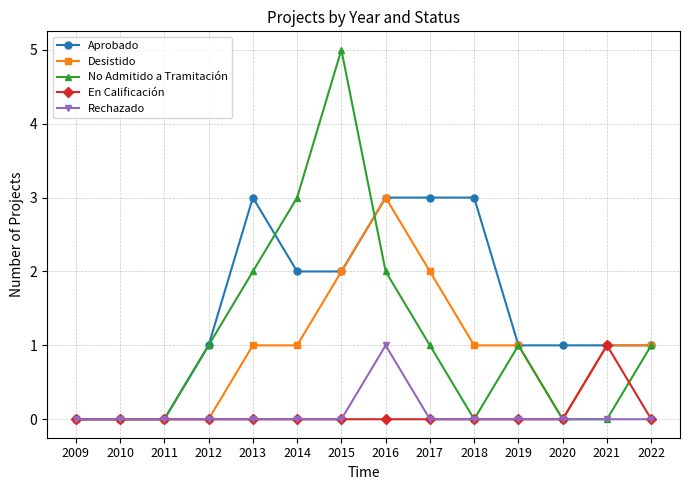

Reading right to left, transcribe all the data shown in this chart.

Aprobado: 2022=1	2021=1	2020=1	2019=1	2018=3	2017=3	2016=3	2015=2	2014=2	2013=3	2012=1	2011=0	2010=0	2009=0
Desistido: 2022=1	2021=1	2020=0	2019=1	2018=1	2017=2	2016=3	2015=2	2014=1	2013=1	2012=0	2011=0	2010=0	2009=0
No Admitido a Tramitación: 2022=1	2021=0	2020=0	2019=1	2018=0	2017=1	2016=2	2015=5	2014=3	2013=2	2012=1	2011=0	2010=0	2009=0
En Calificación: 2022=0	2021=1	2020=0	2019=0	2018=0	2017=0	2016=0	2015=0	2014=0	2013=0	2012=0	2011=0	2010=0	2009=0
Rechazado: 2022=0	2021=0	2020=0	2019=0	2018=0	2017=0	2016=1	2015=0	2014=0	2013=0	2012=0	2011=0	2010=0	2009=0